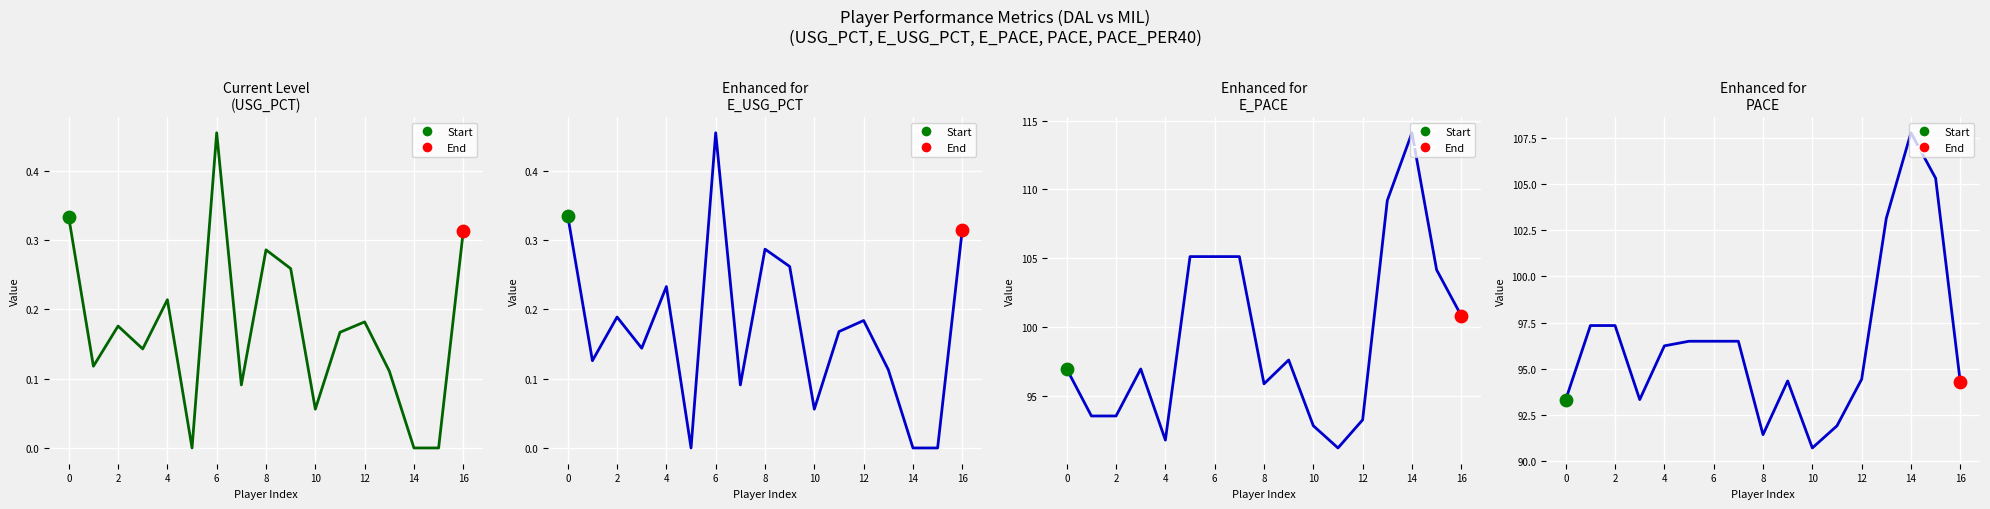

At how many categories does at least one series exceed 29?

17